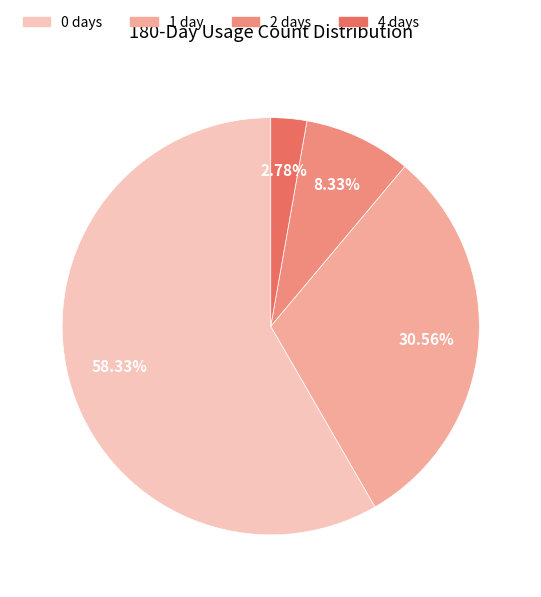

Which slice represents more than half of the pie?

0 days